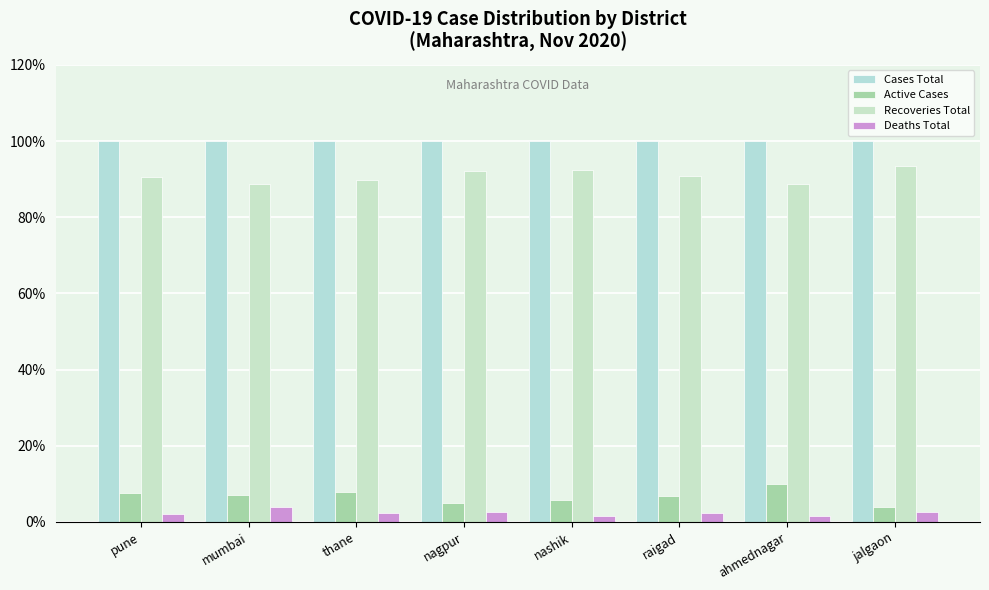

Which series has the largest range (max minus min)?

Active Cases